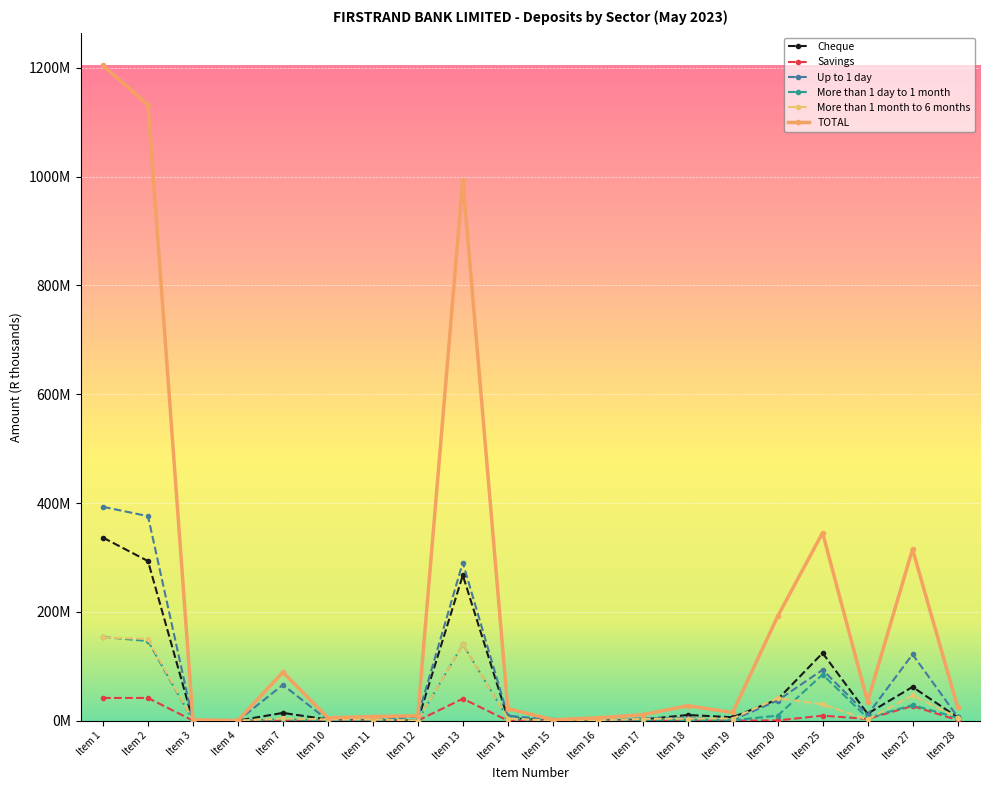

The value of More than 1 month to 6 months at Item 19 is 3767074.4. True or false?

True